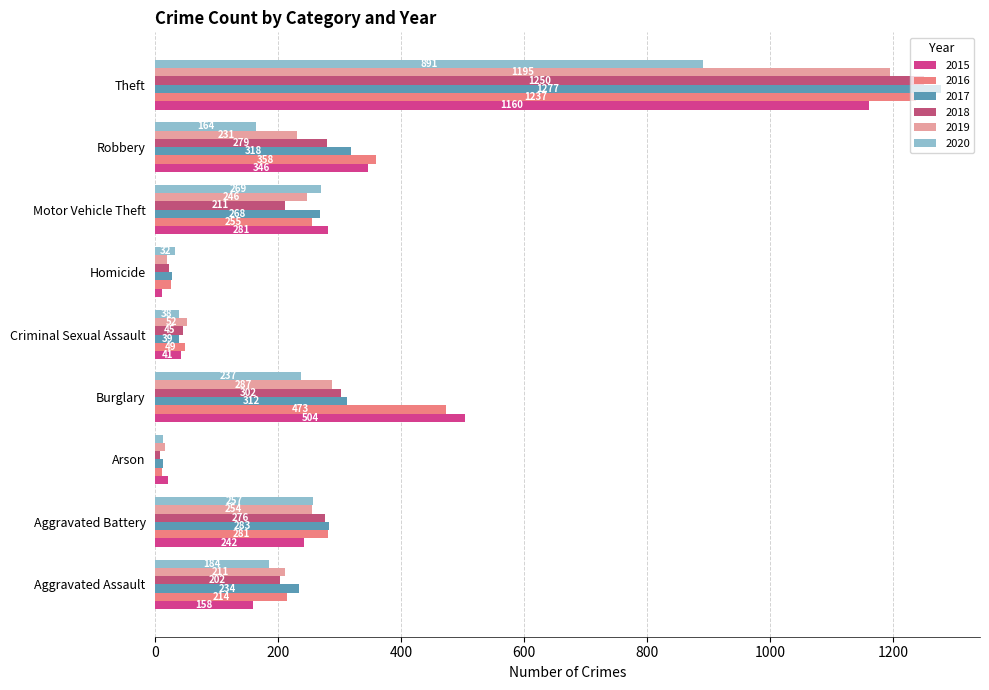

Reading left to right, list all the values displayed in this chart.

2015: 158	242	20	504	41	11	281	346	1160
2016: 214	281	11	473	49	26	255	358	1237
2017: 234	283	12	312	39	27	268	318	1277
2018: 202	276	7	302	45	23	211	279	1250
2019: 211	254	15	287	52	19	246	231	1195
2020: 184	257	12	237	38	32	269	164	891